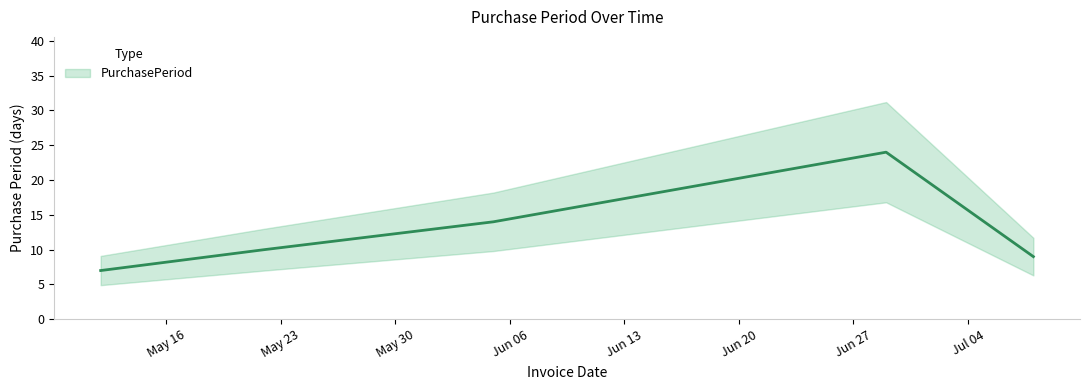

List the labels in order of value, largest first.

2015-06-29, 2015-06-05, 2015-05-22, 2015-07-08, 2015-05-12